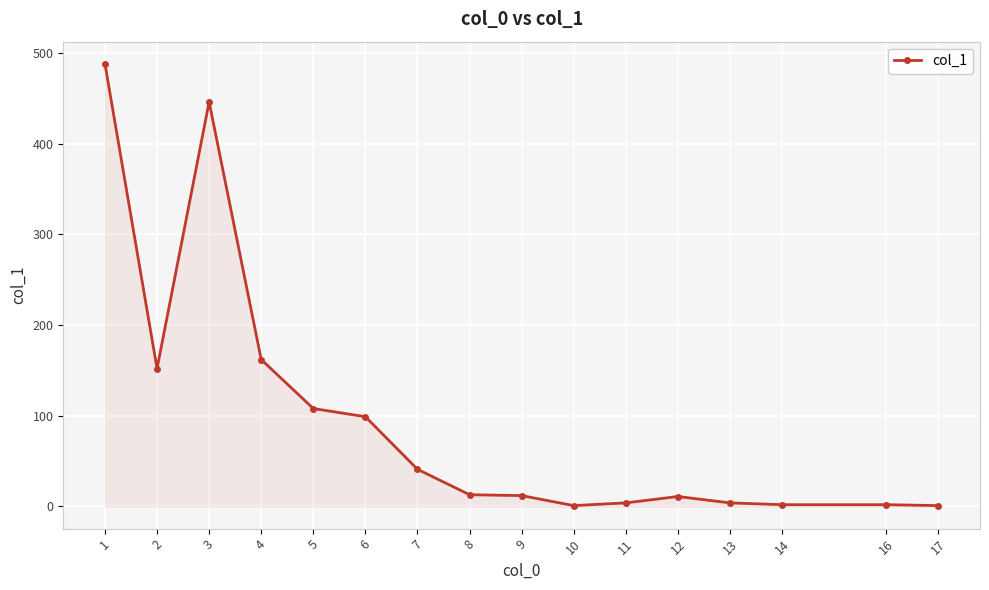

What is the value of the 3rd point from the left?

446